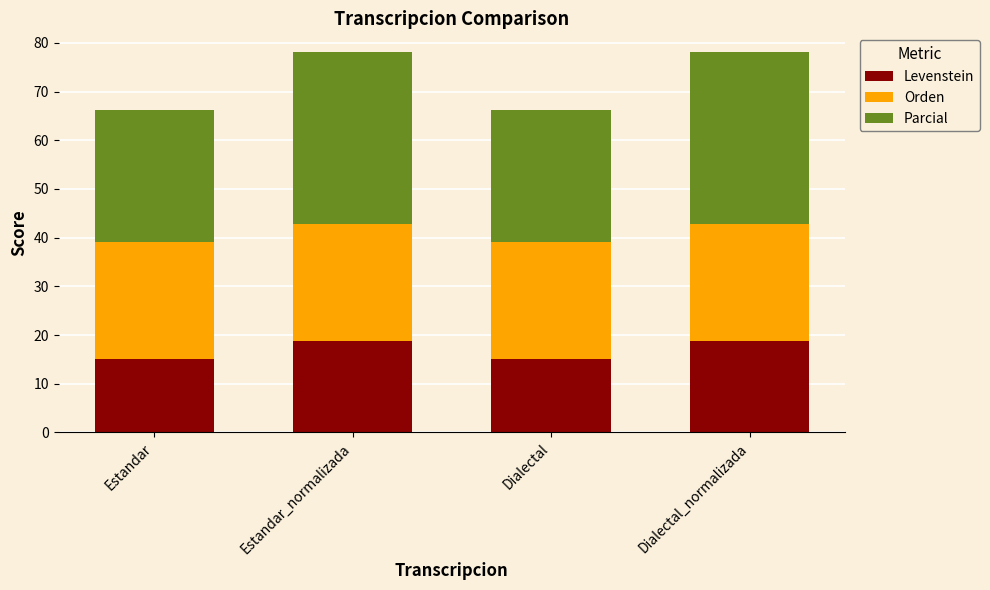

What is the maximum value for Levenstein?

18.8